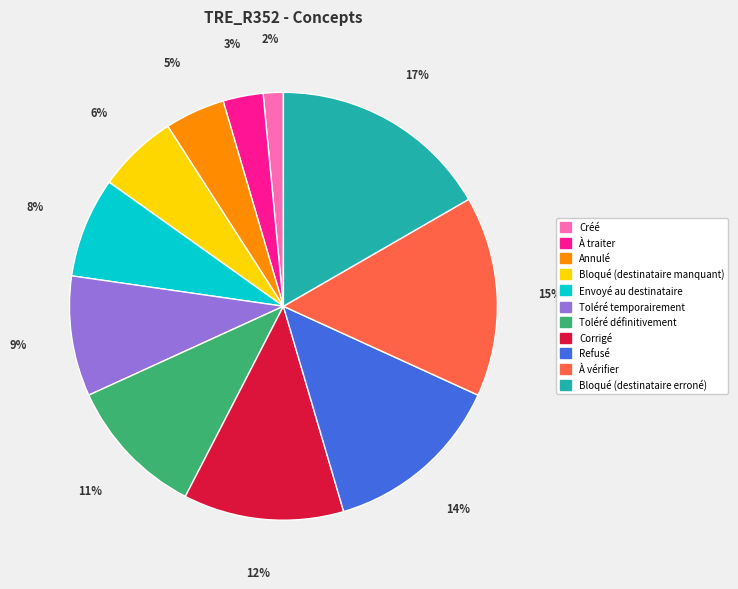

Which category has the biggest portion of the pie?

Bloqué (destinataire erroné)